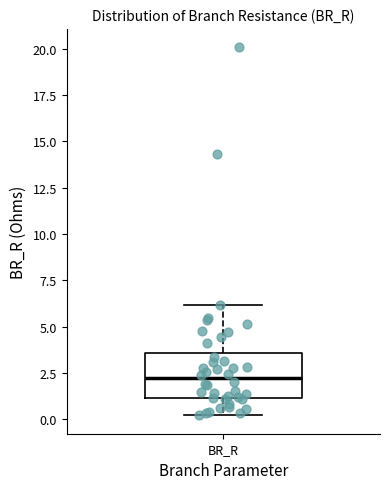

Where is the lower edge of the box for BR_R on the y-axis? The values are not printed on the chart, so give them approximately, as read against the axis.

1.0